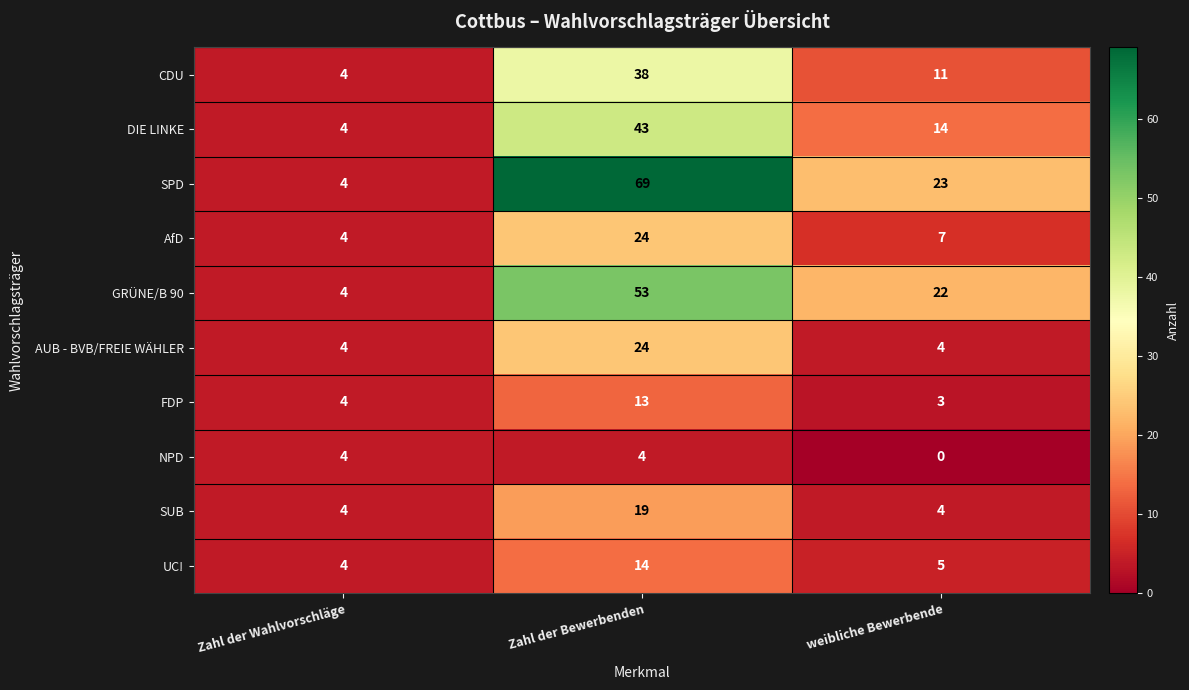

What is the maximum value shown in the chart?

69